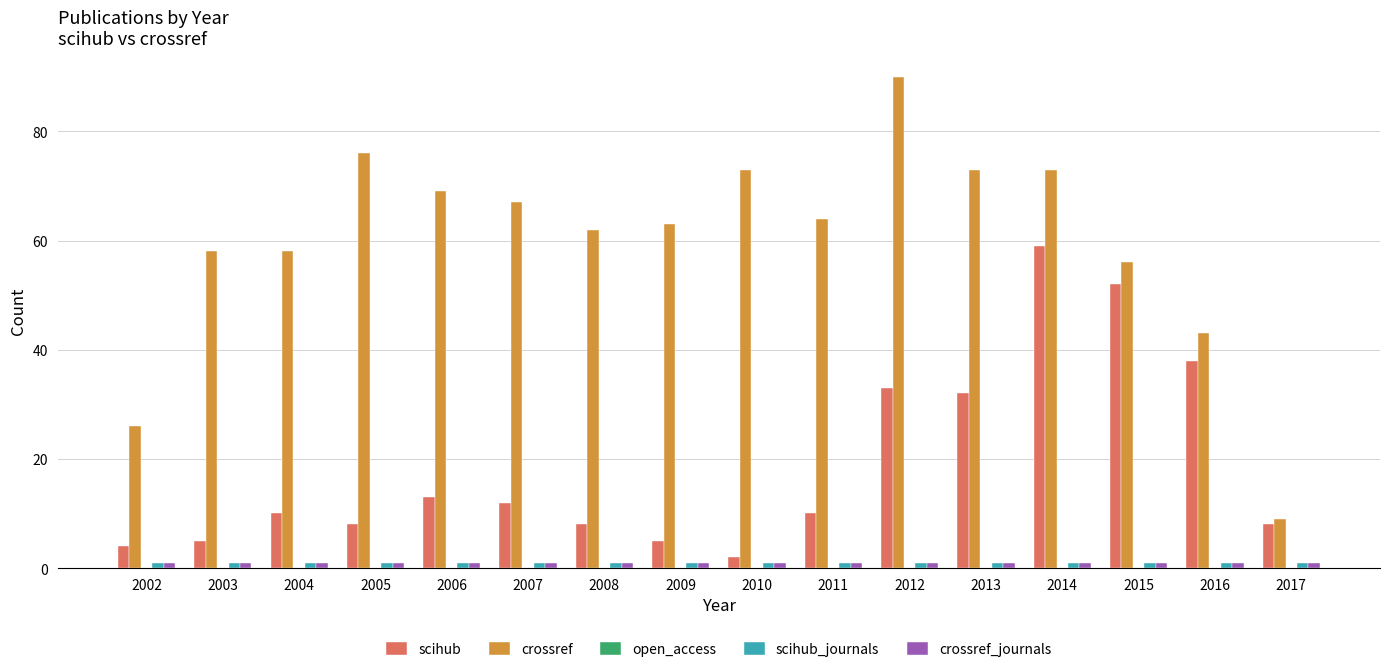

Is it true that crossref equals 56 at 2015?

True